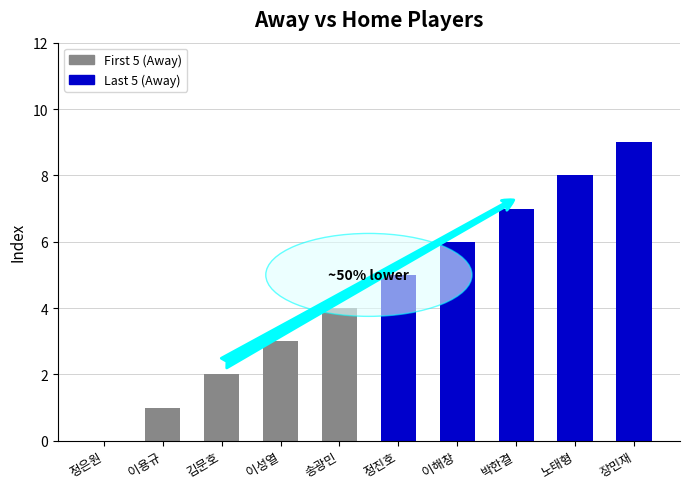

Between 송광민 and 정은원, which is larger?

송광민